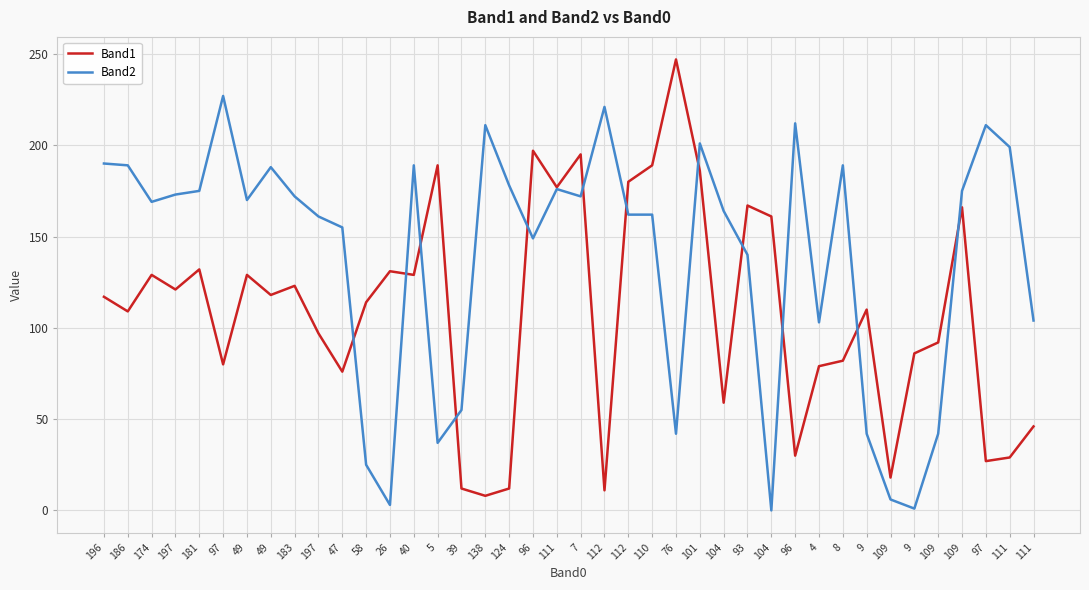

What are all the series names shown in the legend?

Band1, Band2